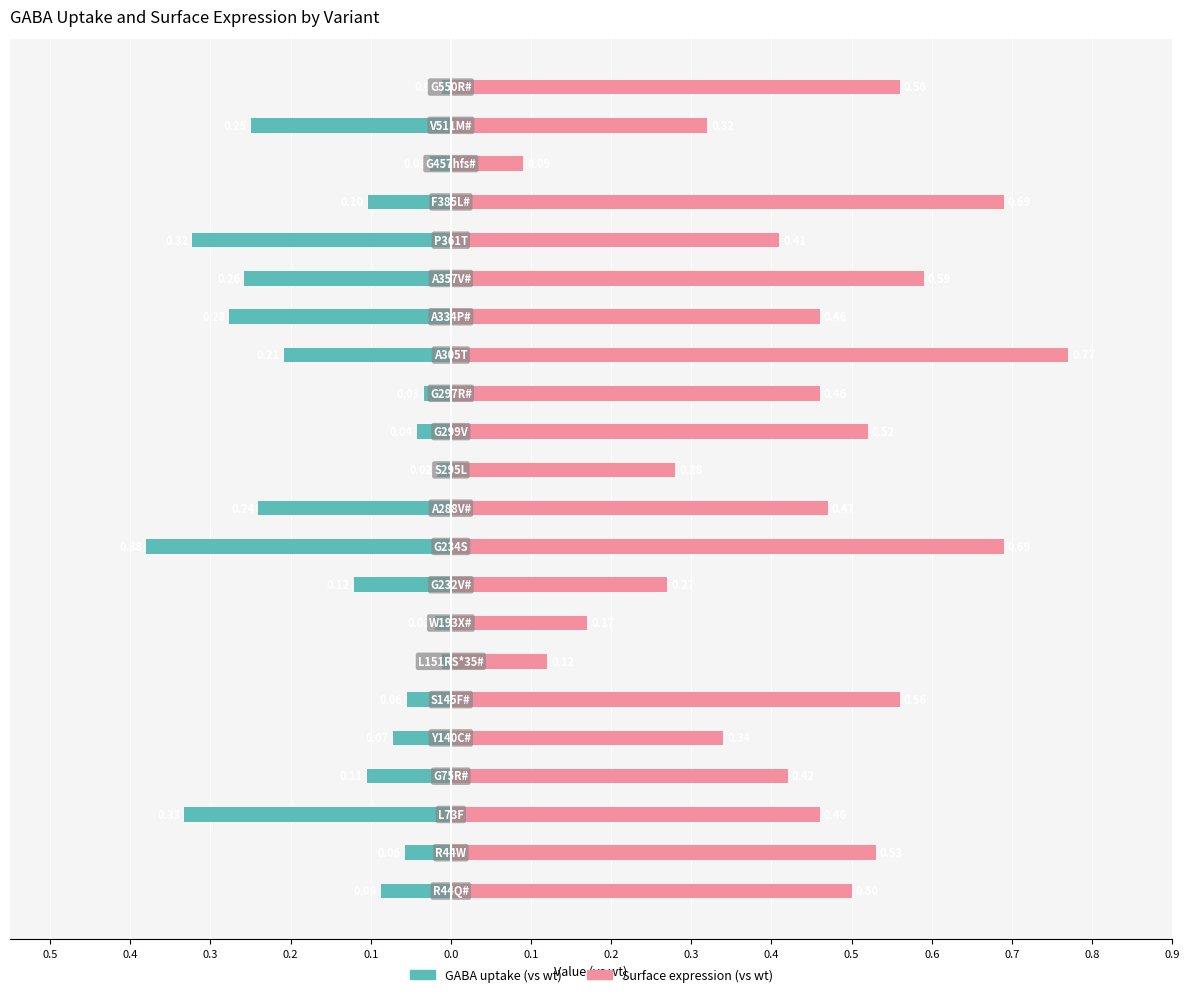

How many bars are there in total?

44